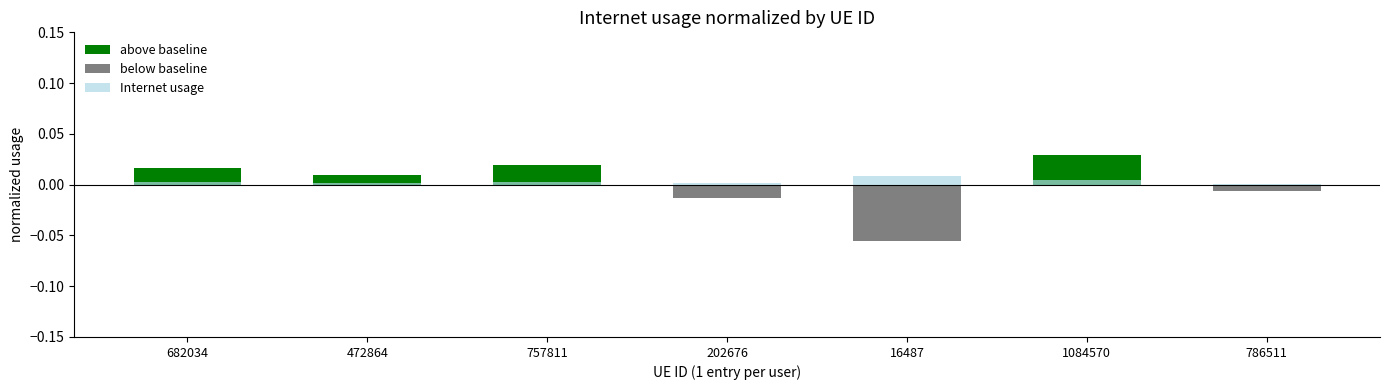

Rank the series by their maximum value, from highest to lowest.

above baseline, Internet usage, below baseline